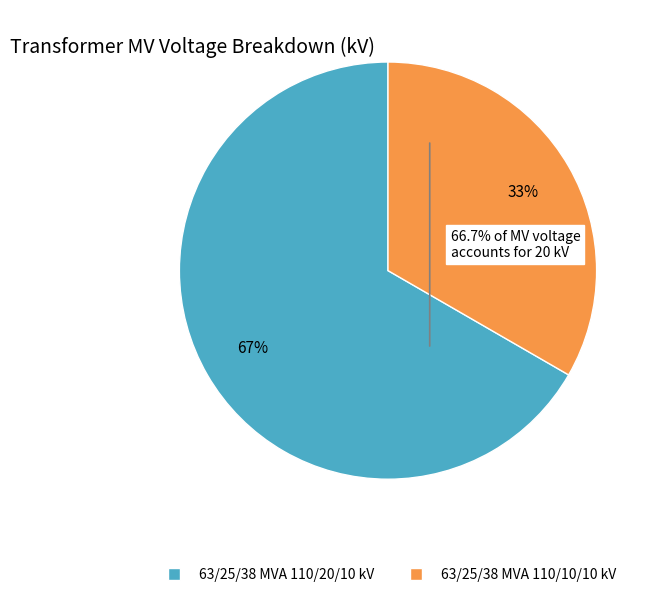

What is the smallest slice in the pie chart?

63/25/38 MVA 110/10/10 kV